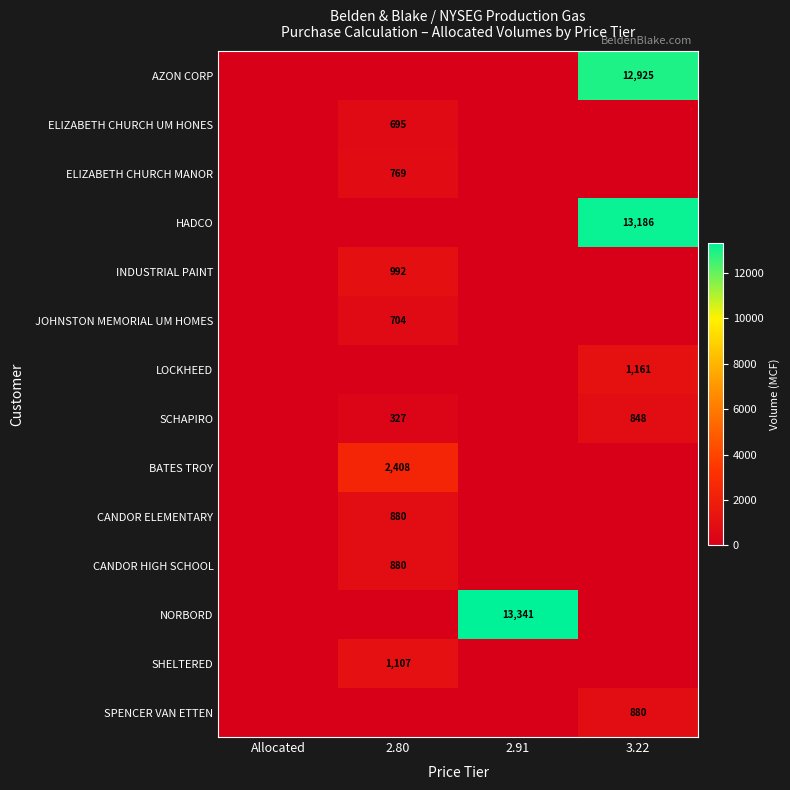

The value of BATES TROY at 2.80 is 2408. True or false?

True